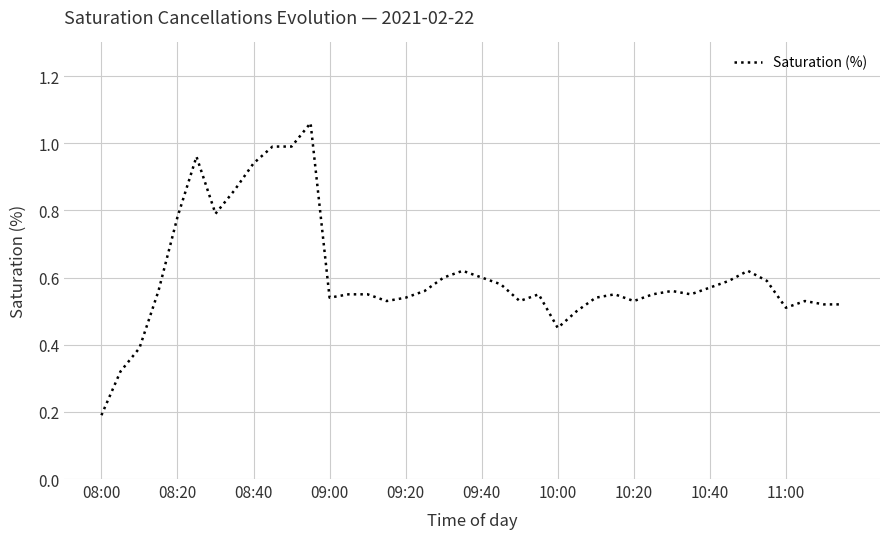

How many lines are shown in the chart?

1